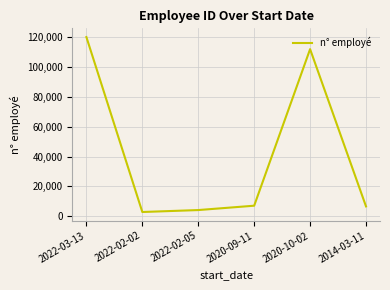

Between 2020-10-02 and 2022-02-05, which is larger?

2020-10-02